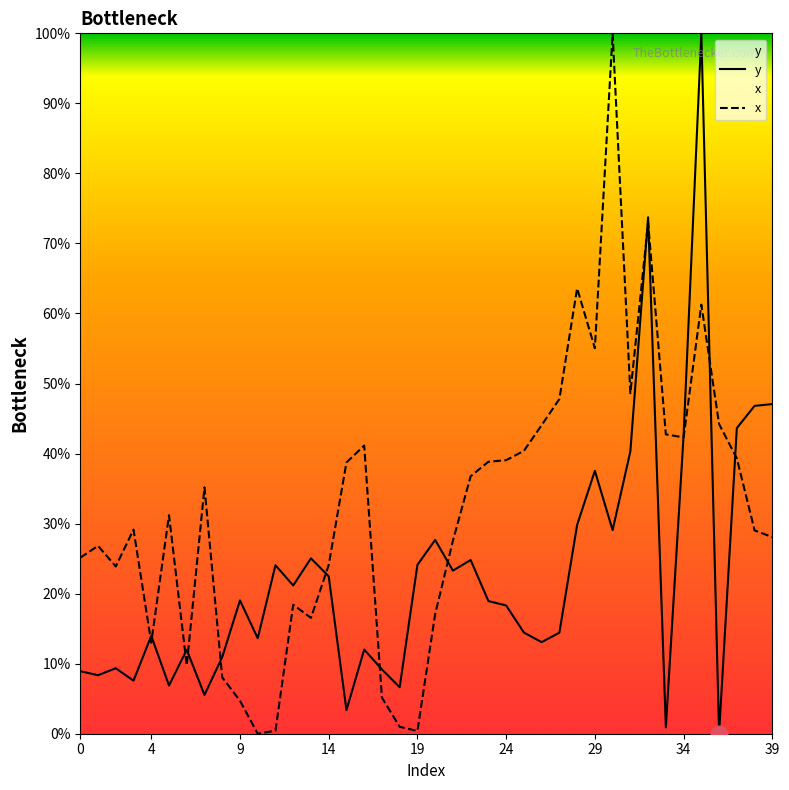

How many times do y and x cross each other?

13